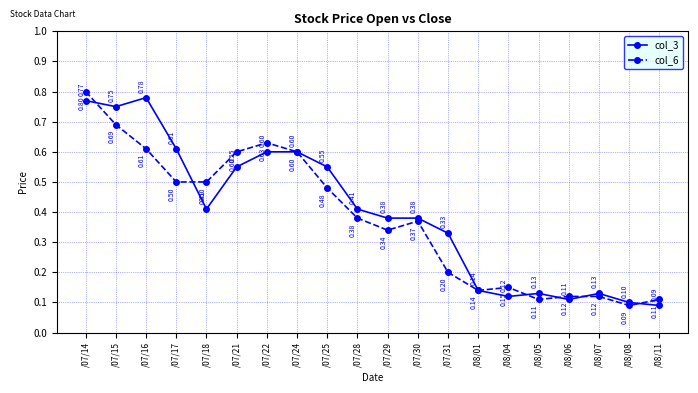

Where is the first local maximum for col_3?

/07/16